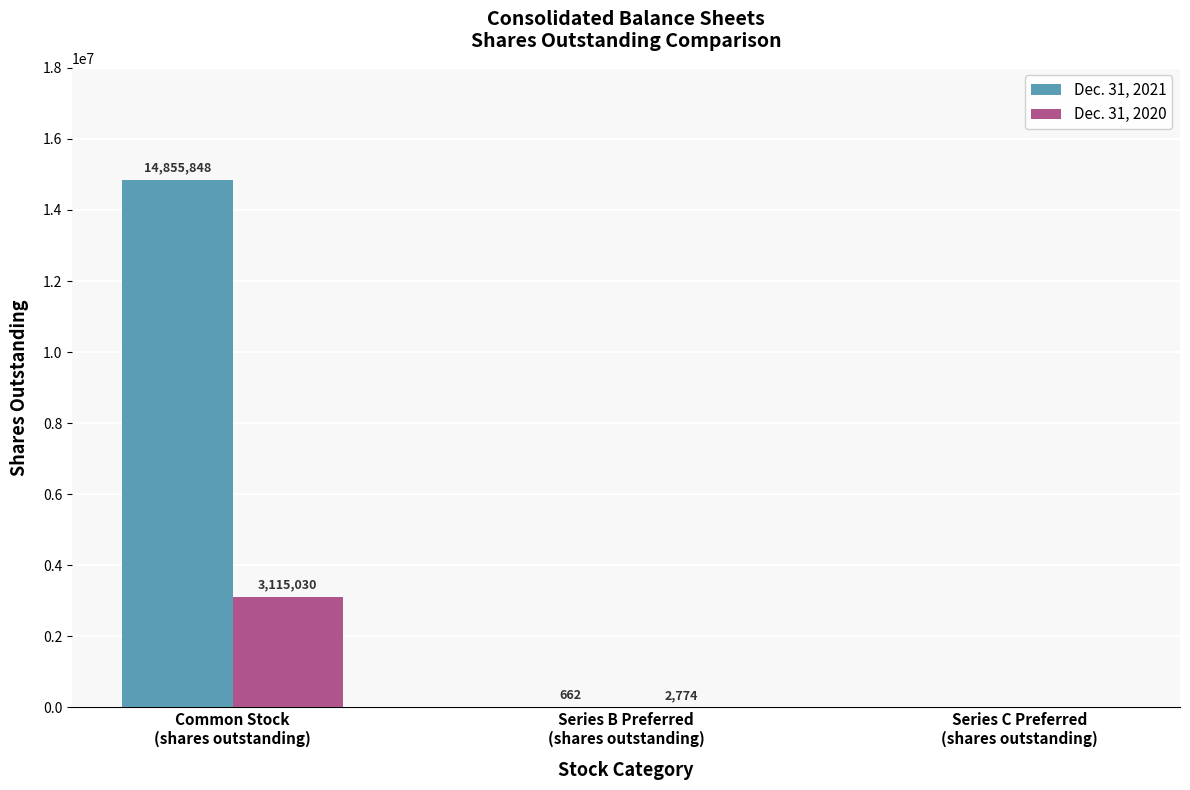

Is the value of Dec. 31, 2021 at Common Stock
(shares outstanding) greater than the value of Dec. 31, 2020 at Series C Preferred
(shares outstanding)?

Yes